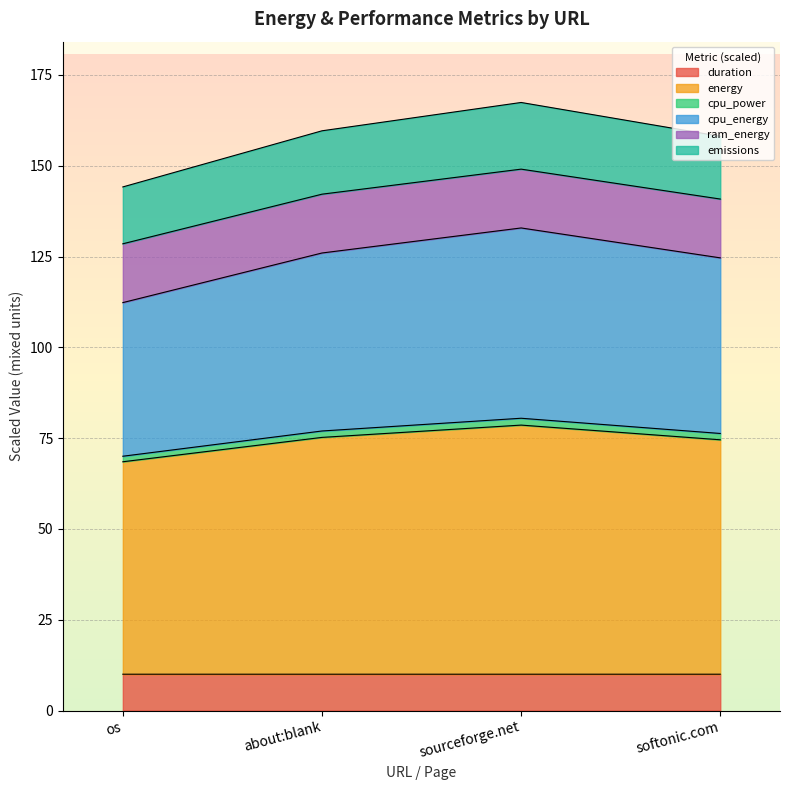

Is it true that duration equals 10.0 at softonic.com?

True